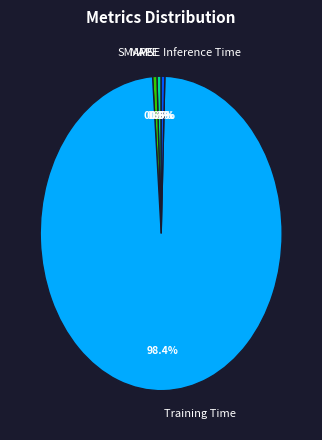

Which slice is the largest?

Training Time